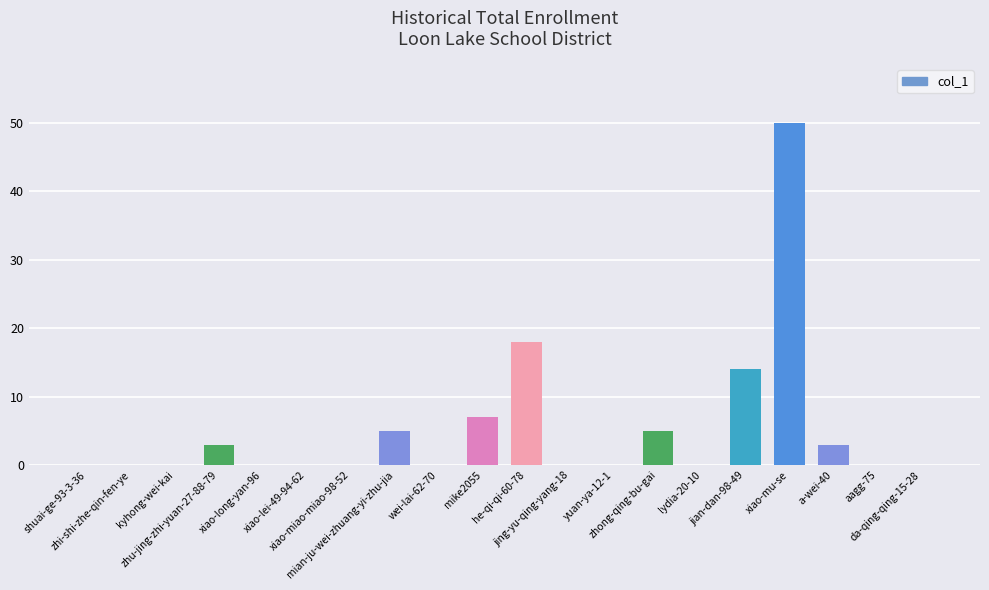

Reading left to right, extract all data points from this chart.

0	0	0	3	0	0	0	5	0	7	18	0	0	5	0	14	50	3	0	0